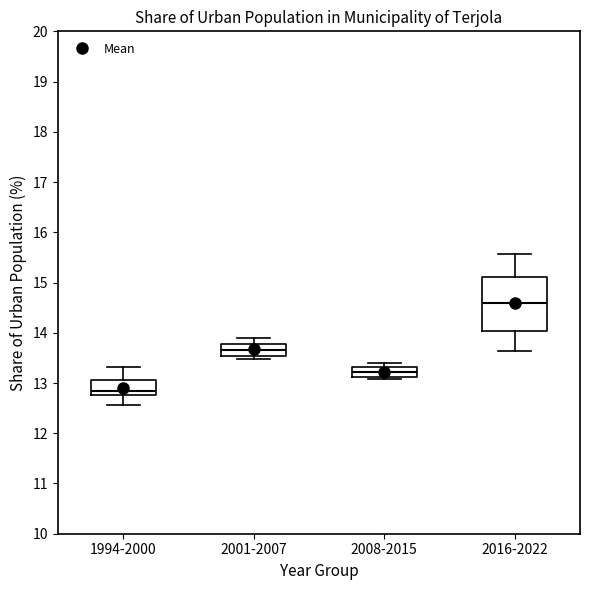

Which box has the highest median line?

2016-2022